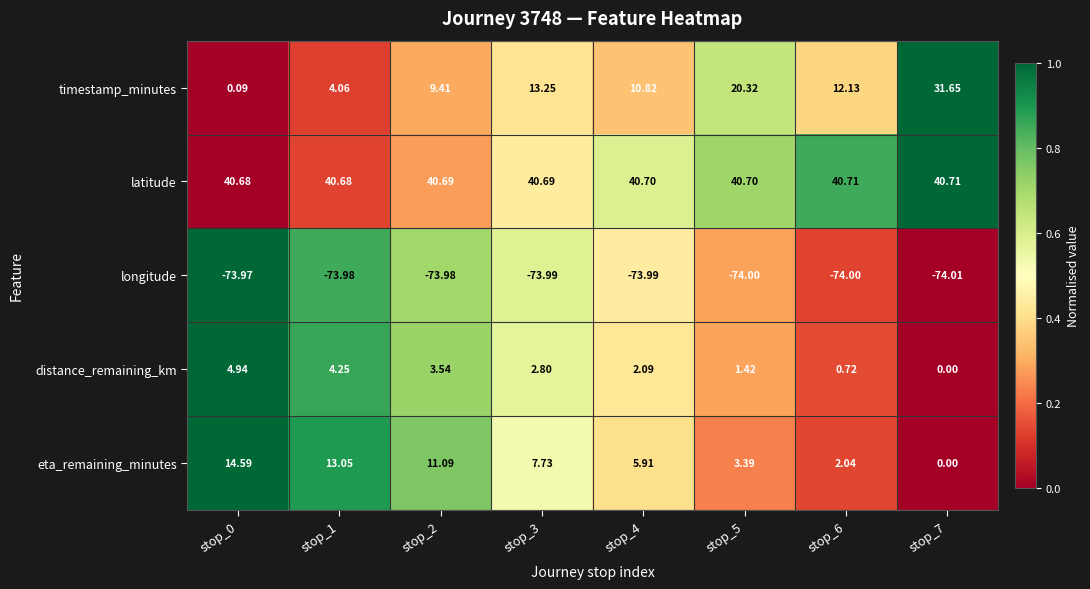

Which series changed the most between stop_1 and stop_6?

eta_remaining_minutes